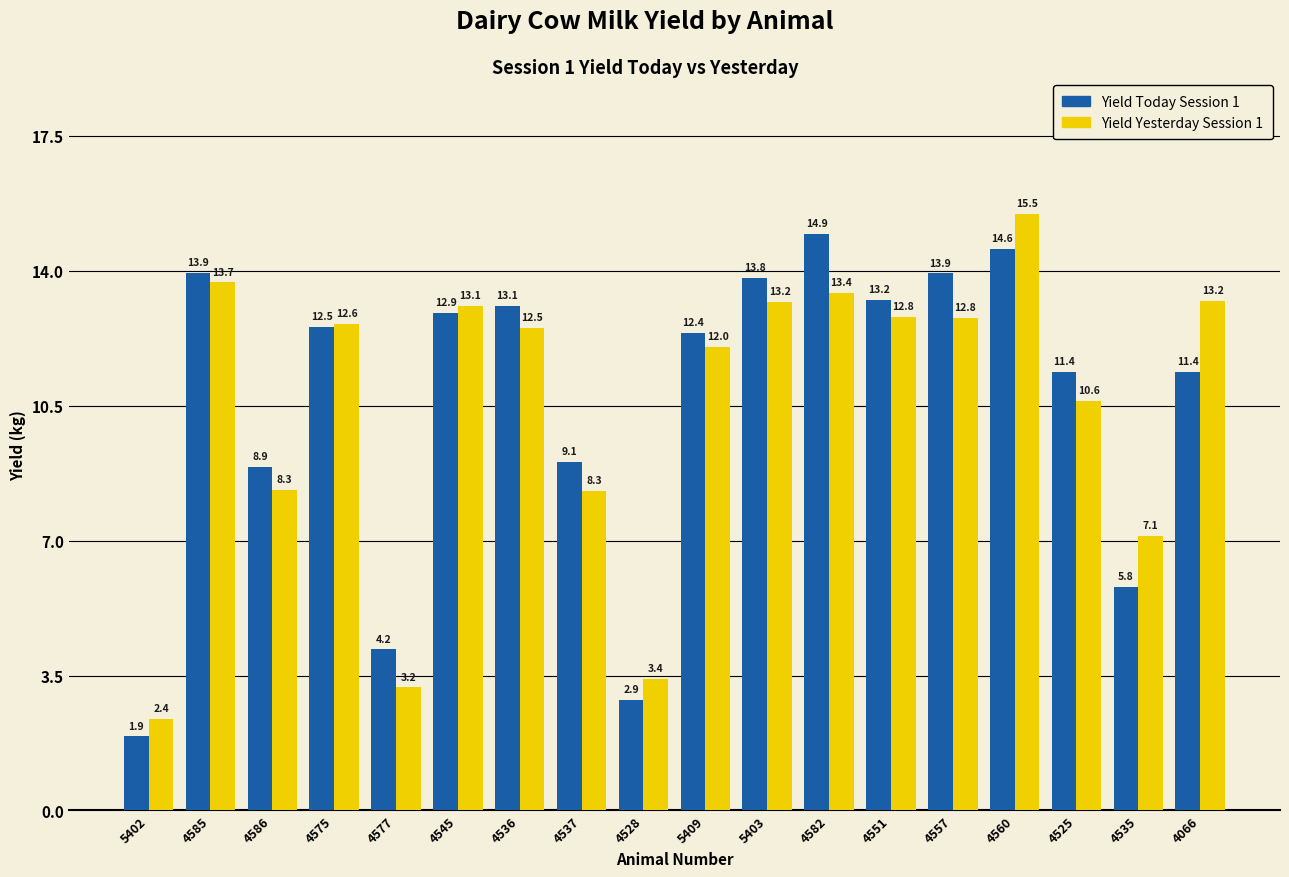

Between 4525 and 4066, which series saw the biggest shift?

Yield Yesterday Session 1